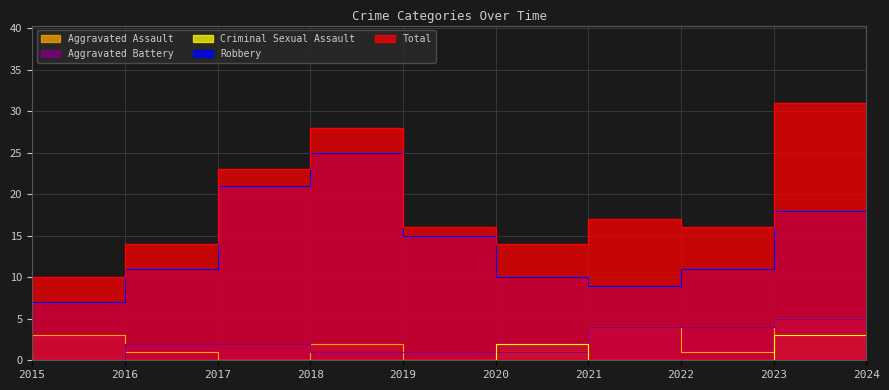

True or false: Robbery and Total intersect in this chart.

False